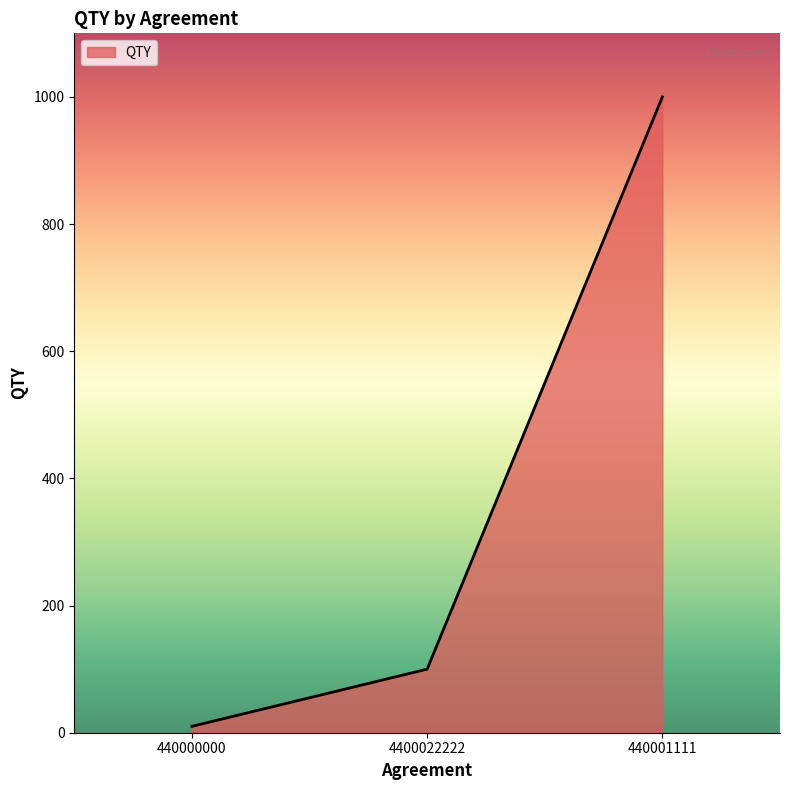

Reading left to right, extract all data points from this chart.

10	100	1000